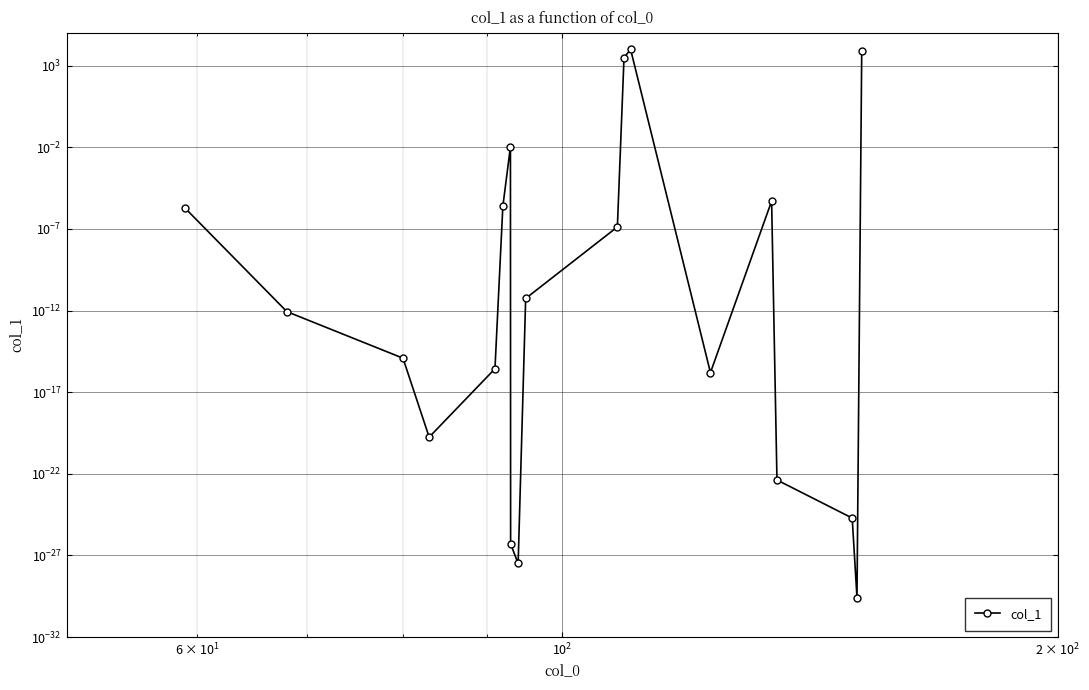

How many interior local peaks (higher than both neighbors) does the data have?

3